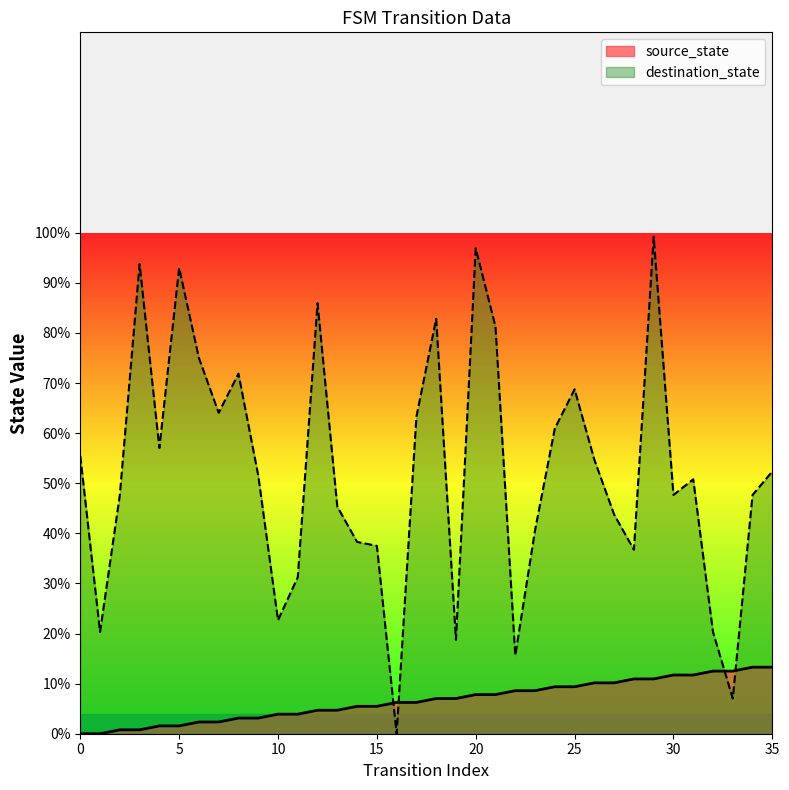

Rank the series by their average value, from highest to lowest.

destination_state, source_state